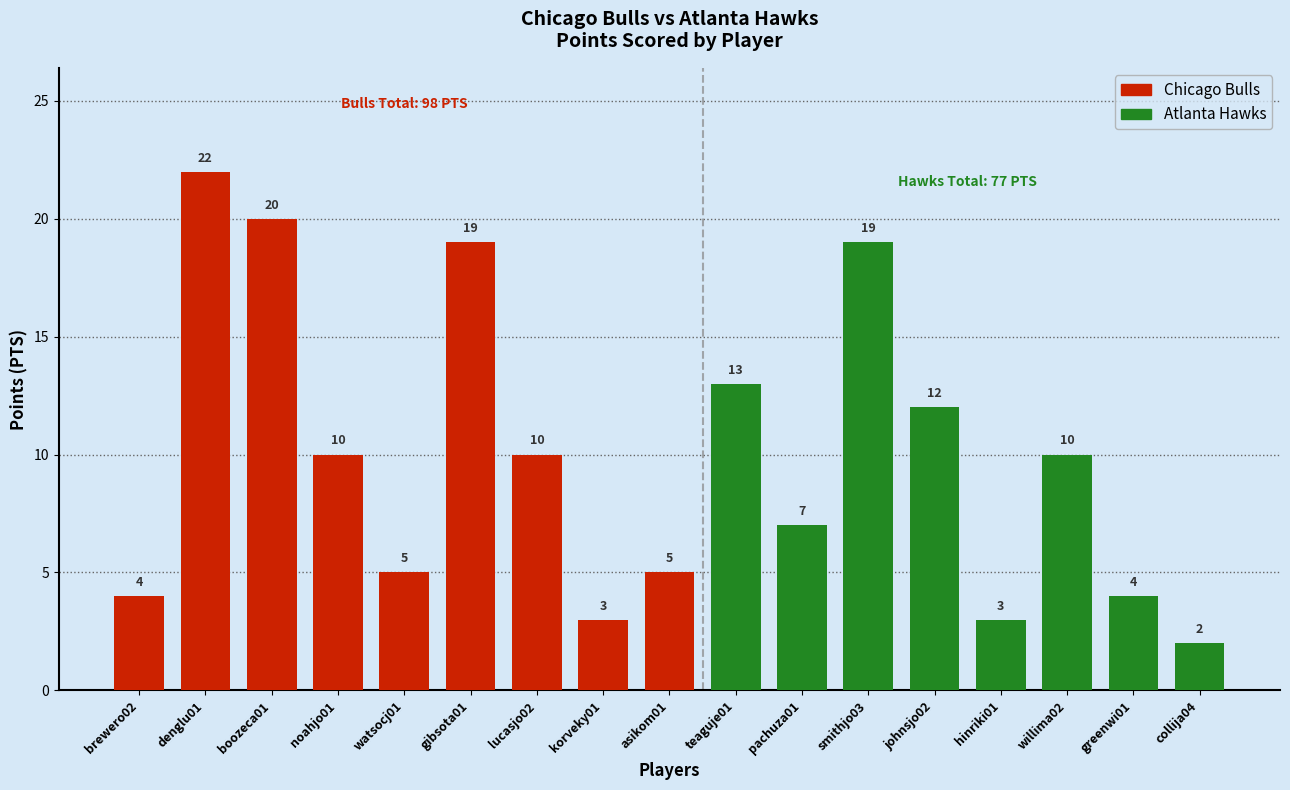

What value does the data have at greenwi01, to the nearest 5?

5